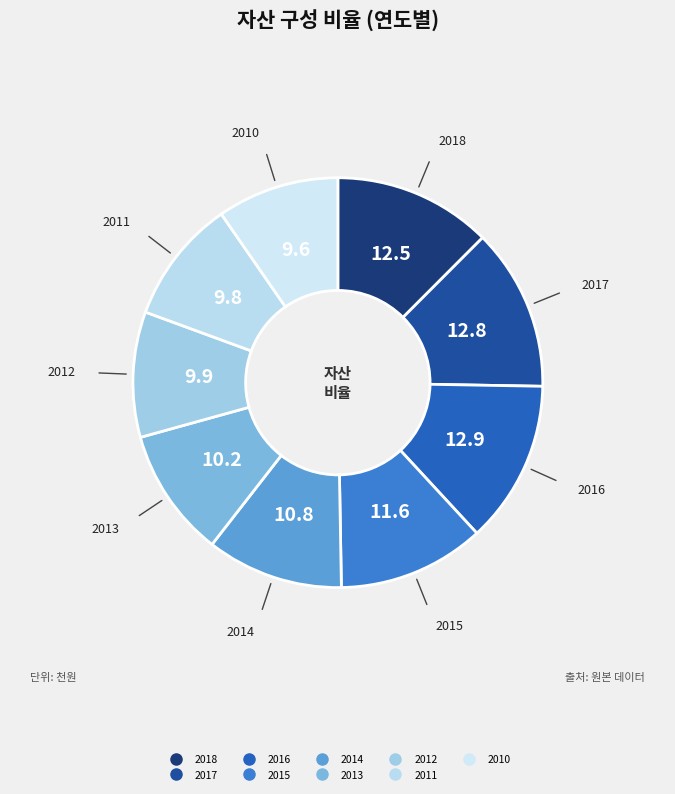

What is the ratio of the value at 2014 to the value at 2016?

0.8